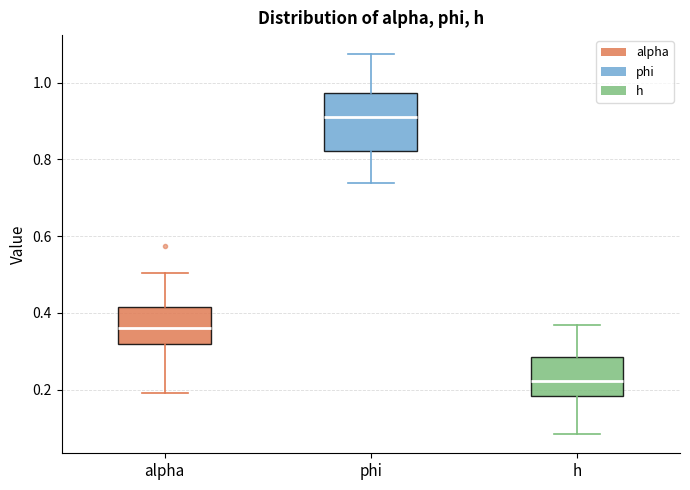

Reading left to right, transcribe this box plot: for each box, give where its median line is, the range the box spans, and where its two whiskers end, as read against the y-axis. The values are not printed on the chart, so give them approximately, as read against the axis.

alpha: median 0.36, box 0.32 to 0.42, whiskers 0.20 to 0.50
phi: median 0.90, box 0.82 to 0.98, whiskers 0.74 to 1.08
h: median 0.22, box 0.18 to 0.28, whiskers 0.08 to 0.36